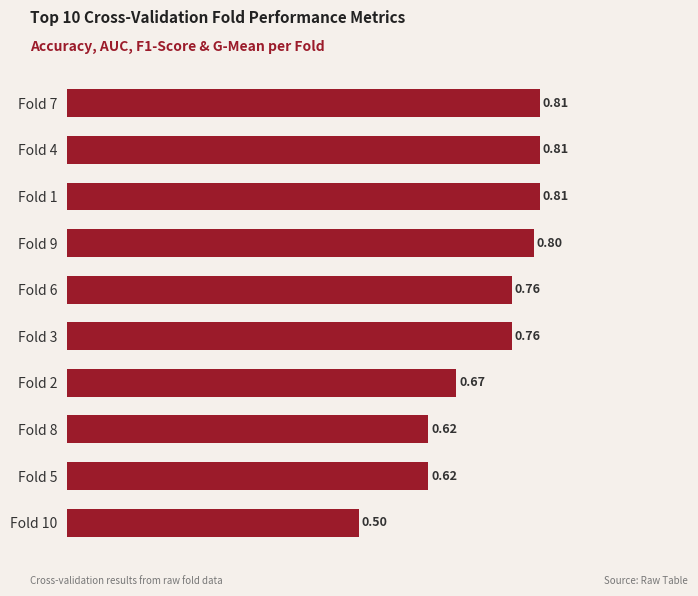

Which has a higher value, Fold 6 or Fold 7?

Fold 7